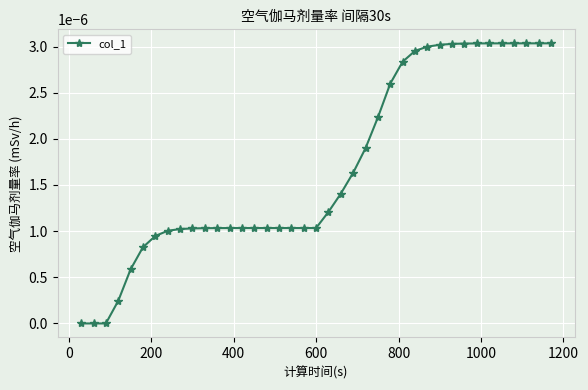

True or false: the data has more than 0 interior local peaks.

False